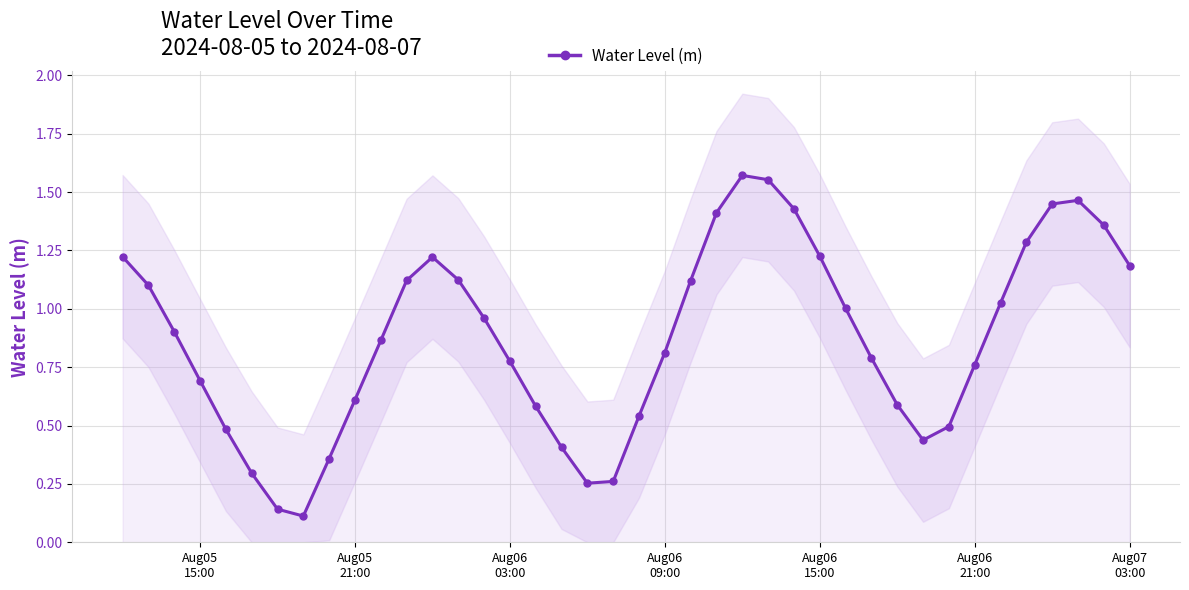

Does the chart display data point markers on the line(s)?

Yes